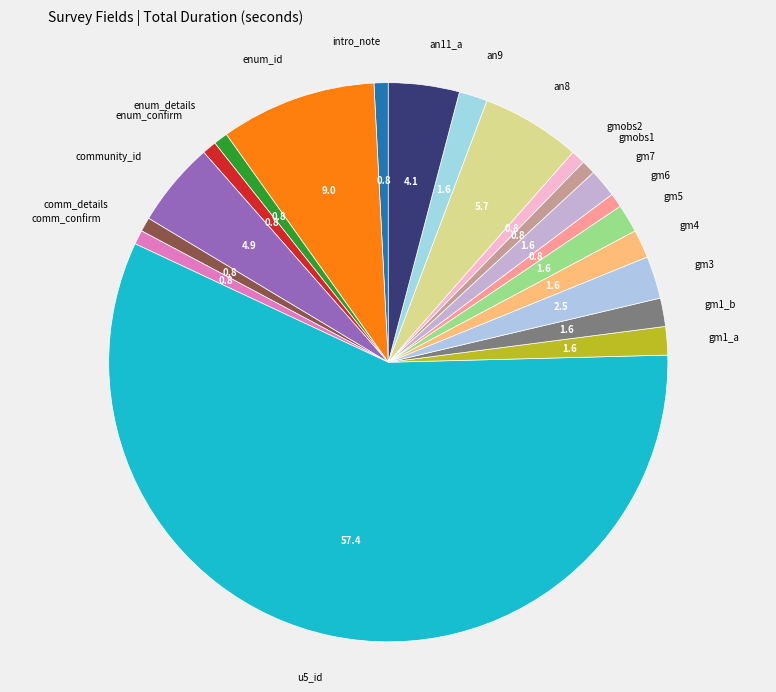

To the nearest percent, what is the average slice percentage?

5%